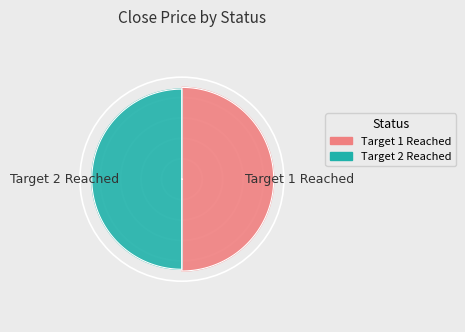

How many slices are in this pie chart?

2